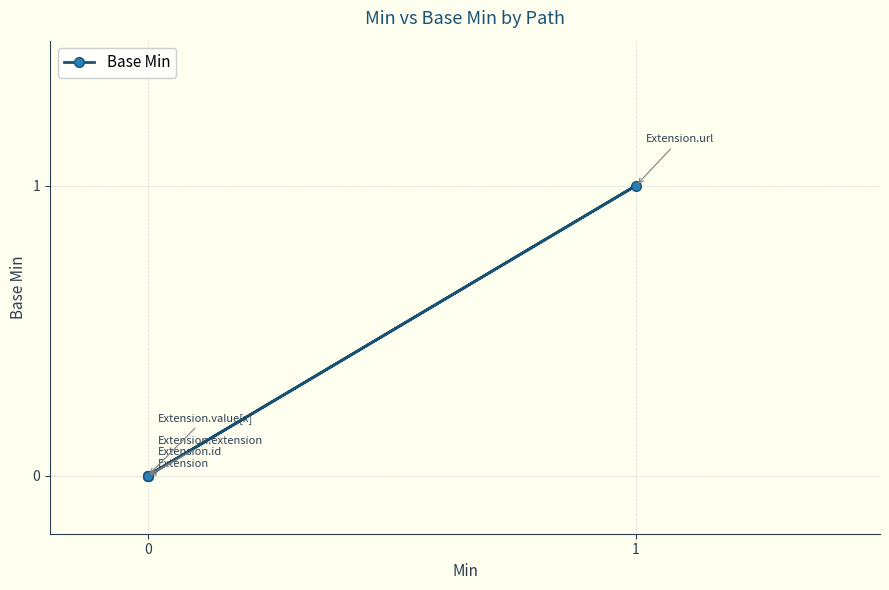

Does the chart display data point markers on the line(s)?

Yes